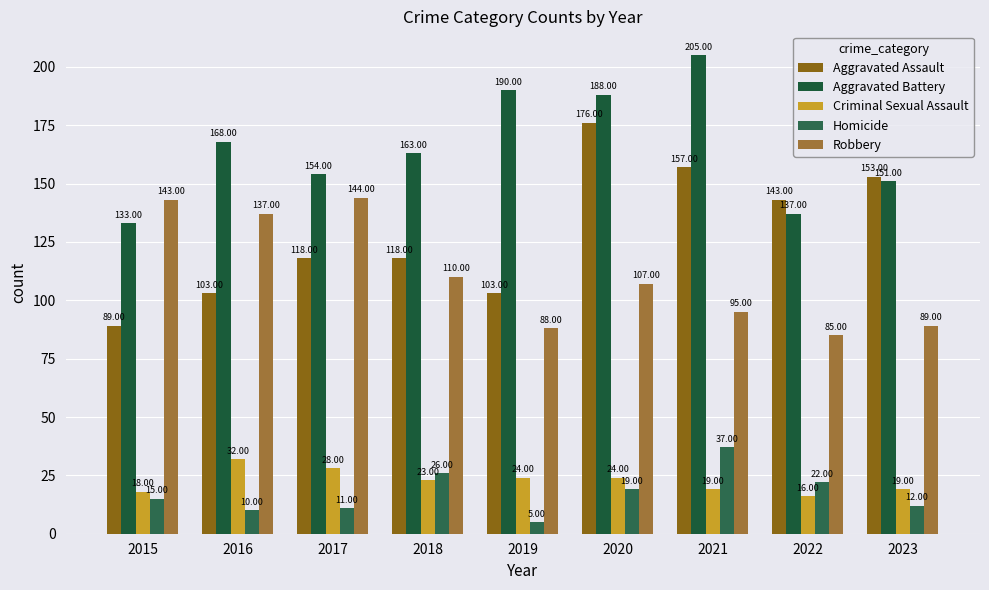

List the series in order of their peak value, highest first.

Aggravated Battery, Aggravated Assault, Robbery, Homicide, Criminal Sexual Assault